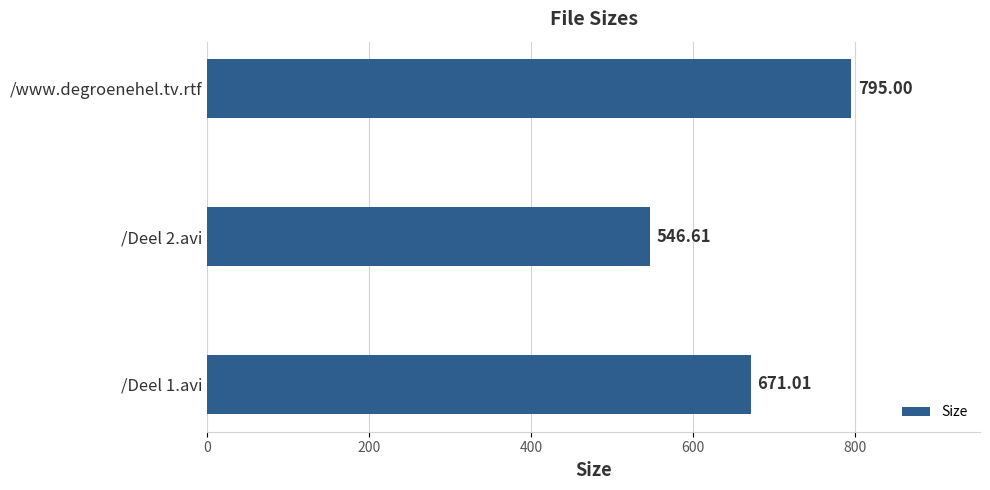

List the labels in order of value, smallest first.

/Deel 2.avi, /Deel 1.avi, /www.degroenehel.tv.rtf